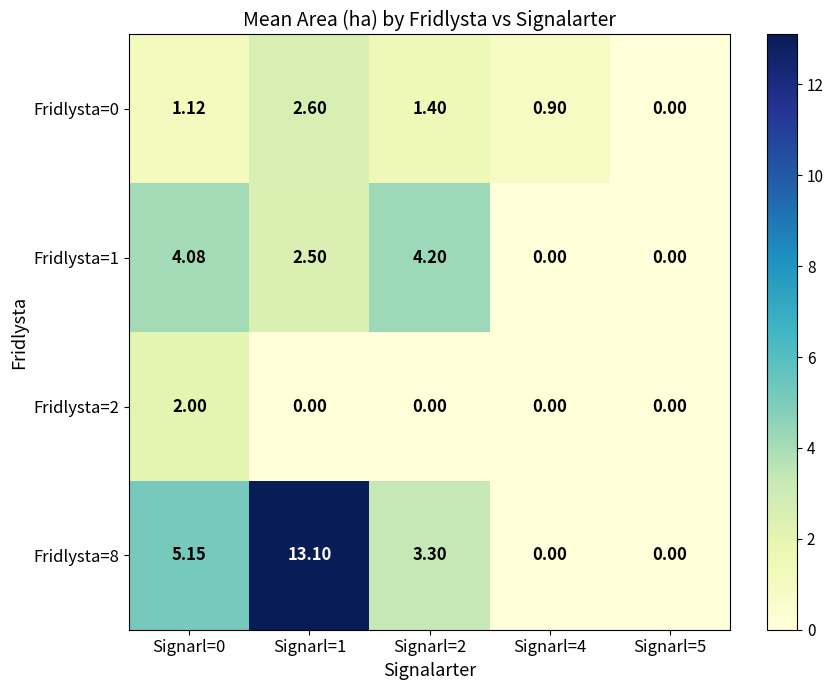

What is the difference between the highest and lowest values at Signarl=4?

0.9